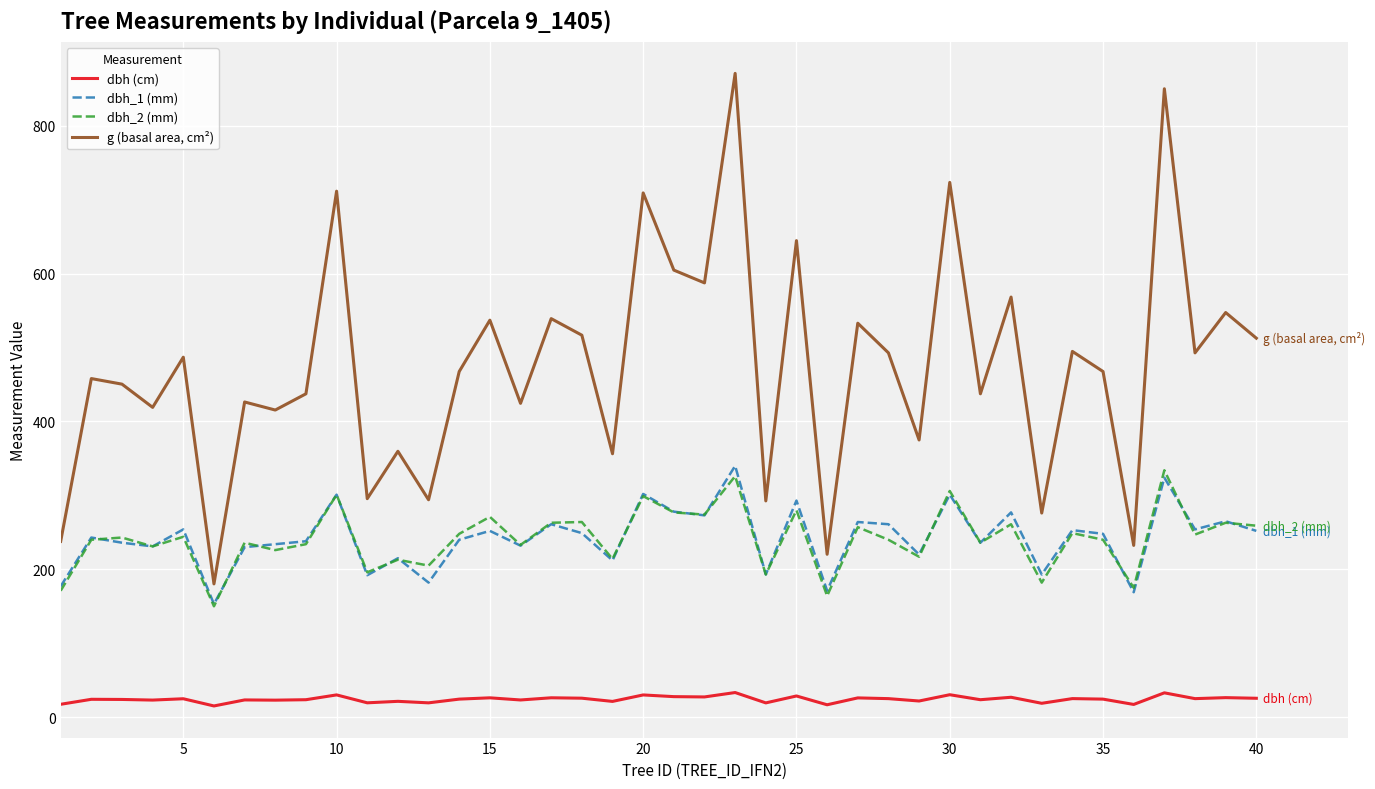

Which series has the widest spread of values?

g (basal area, cm²)